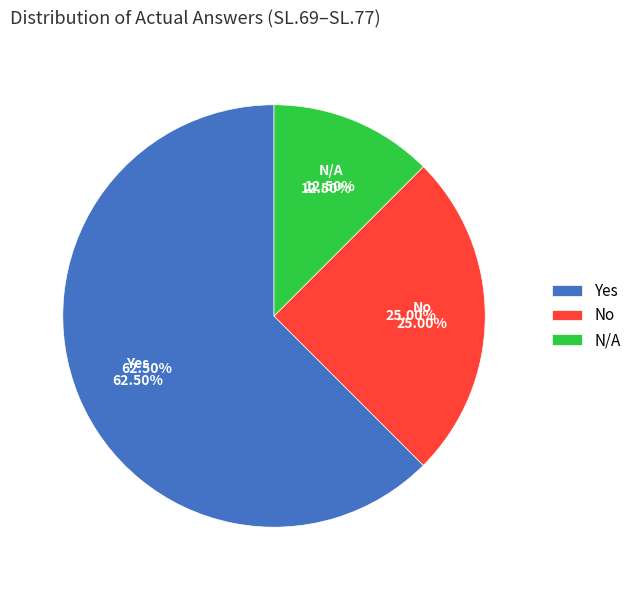

Does Yes account for over 50% of the chart?

Yes